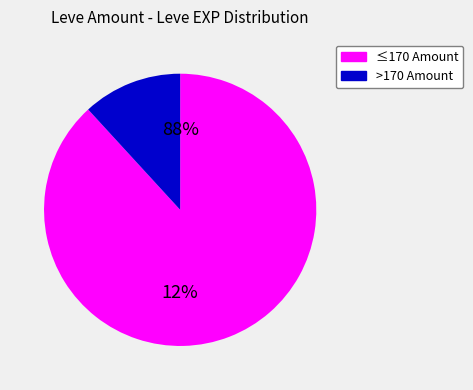

The 18 slice represents 11% of the pie. True or false?

False